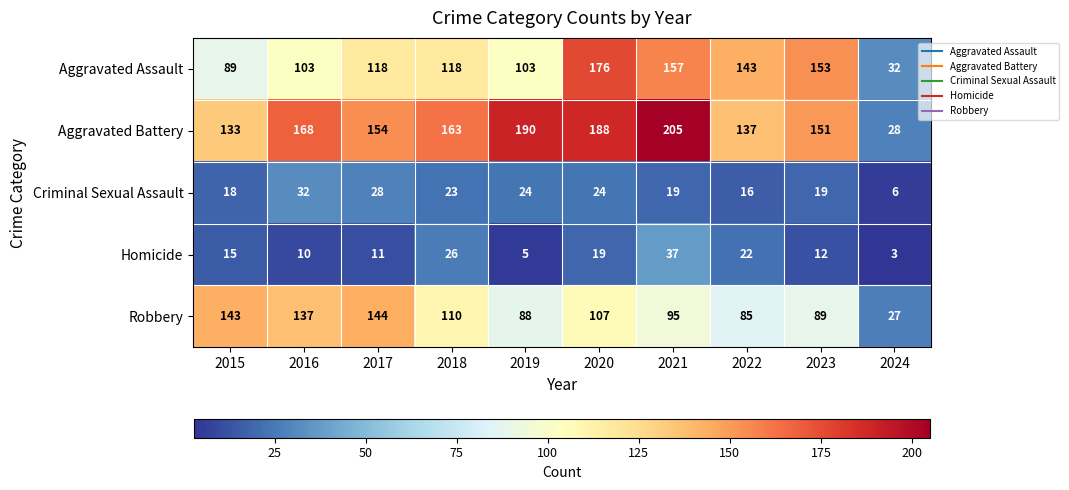

The value of Homicide at 2022 is 38. True or false?

False